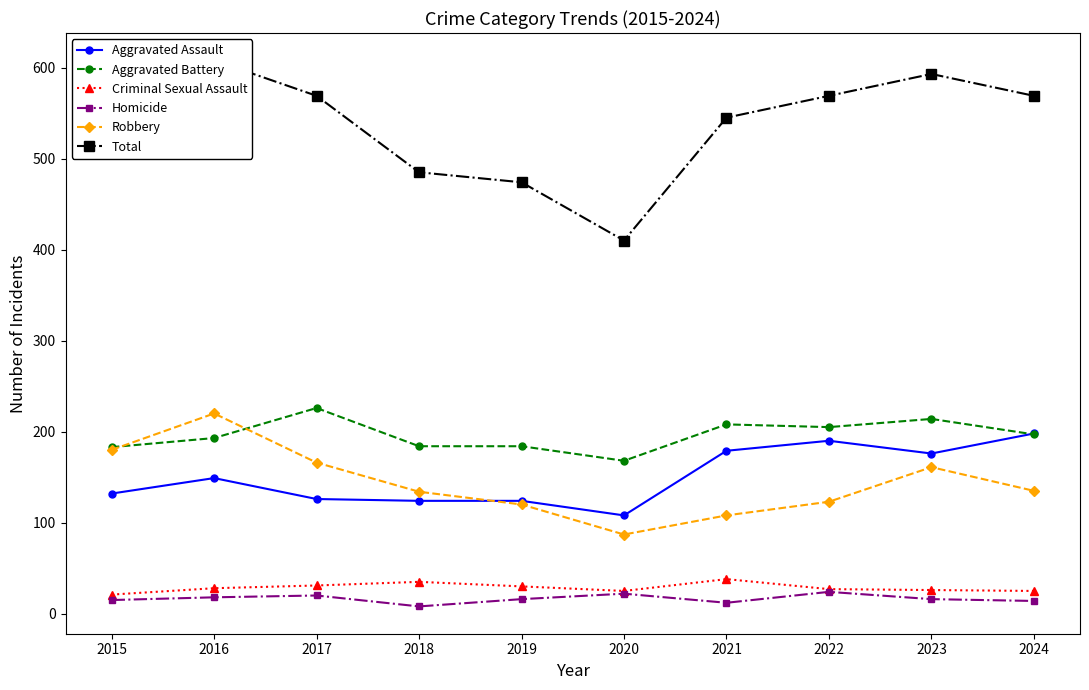

Where is the first local maximum for Criminal Sexual Assault?

2018